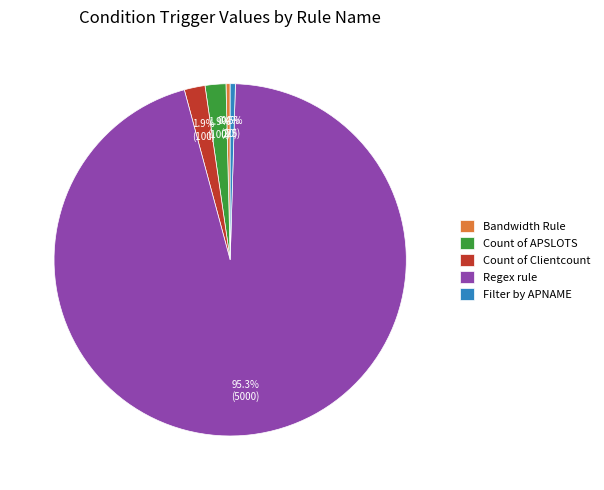

How many segments does this pie chart have?

5